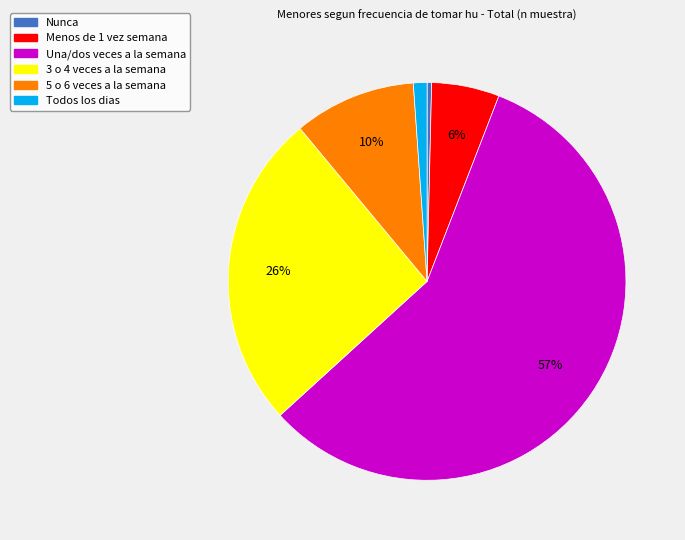

True or false: Todos los dias accounts for 12% of the total.

False